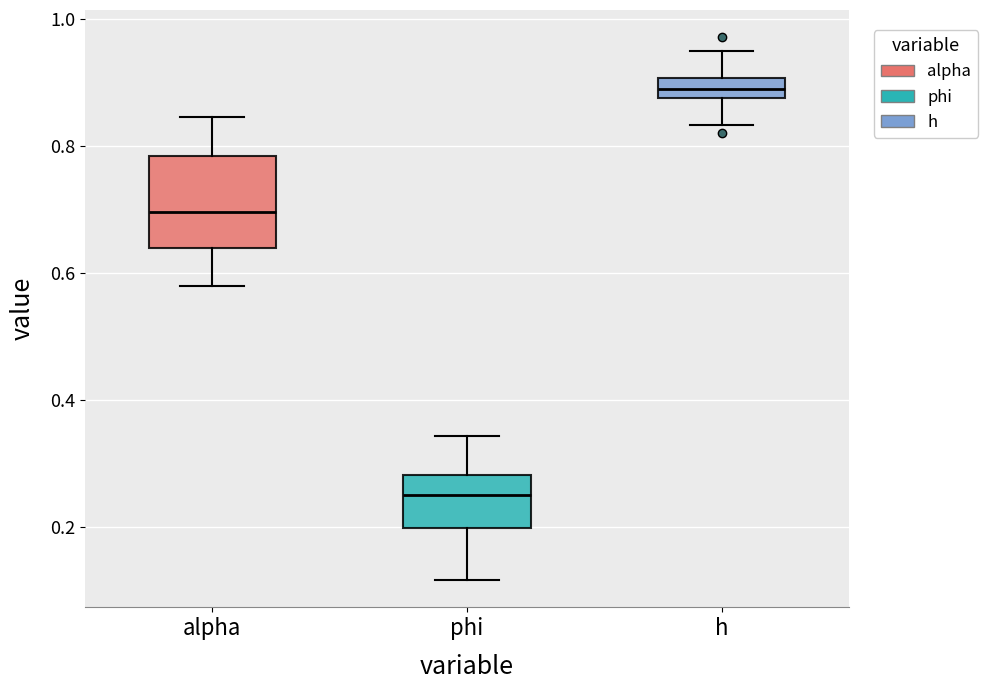

Which box is the tallest, from its lower edge to its upper edge?

alpha